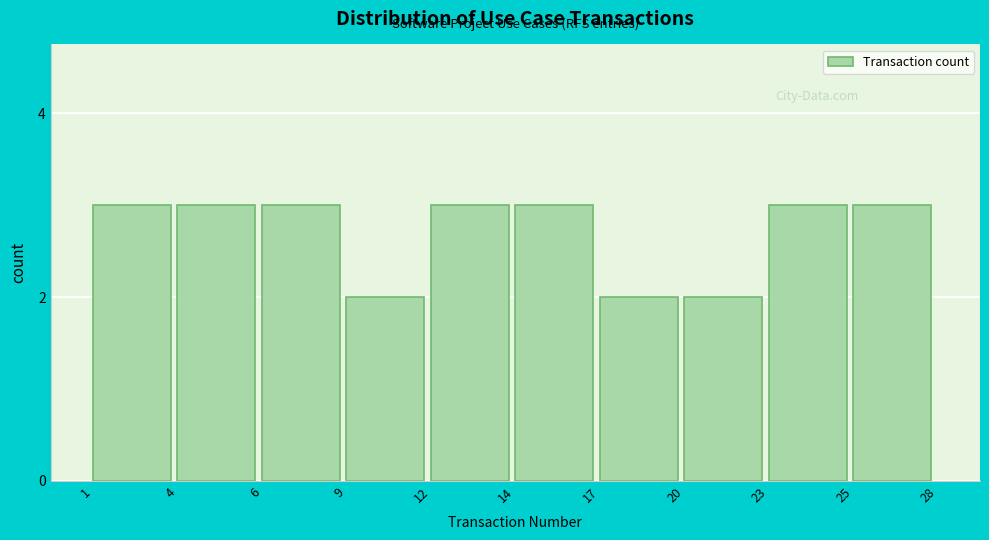

Reading left to right, list all the values displayed in this chart.

3	3	3	2	3	3	2	2	3	3